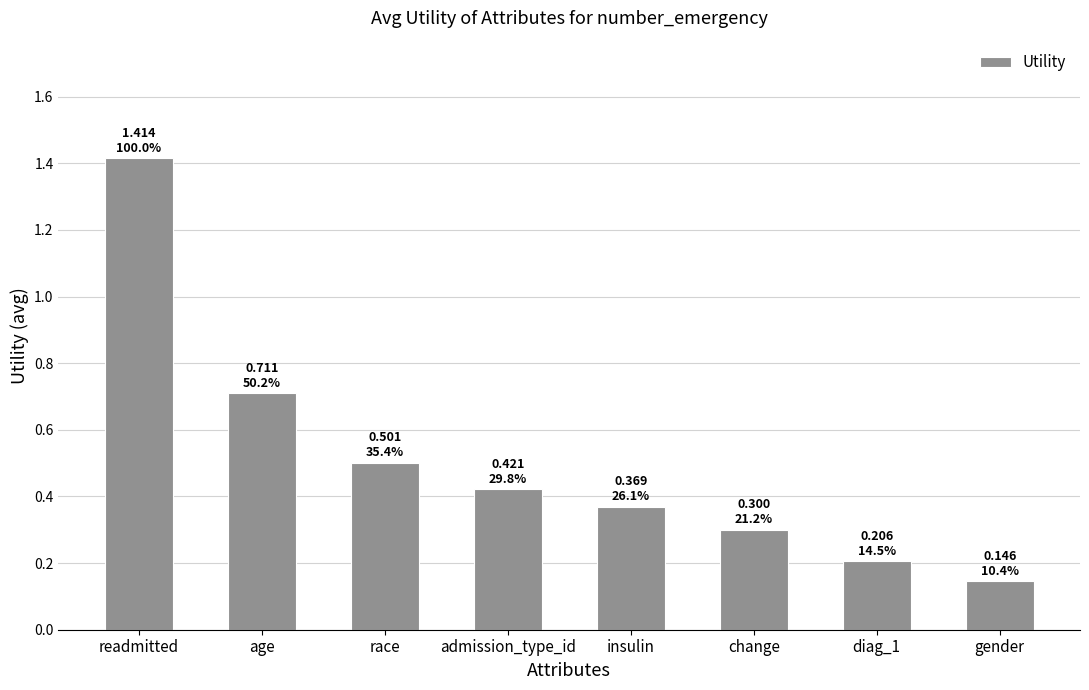

What is the sum of the values at insulin and change?

0.7